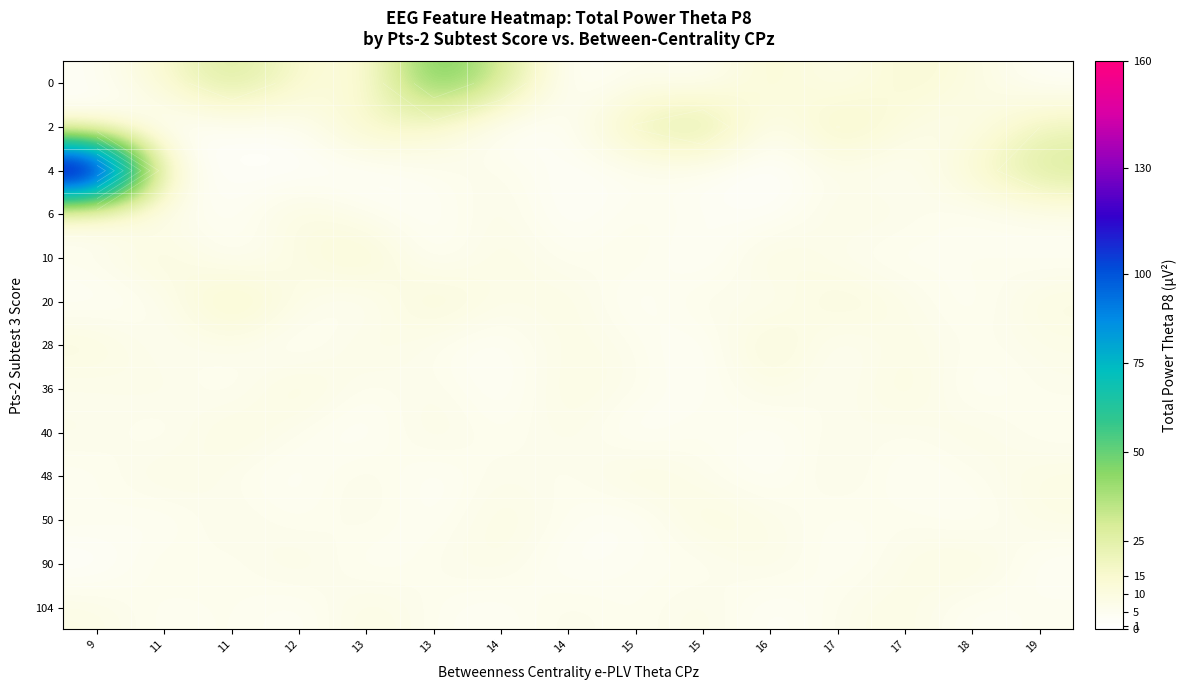

Is the value of 104 at 18 greater than the value of 4 at 15?

No